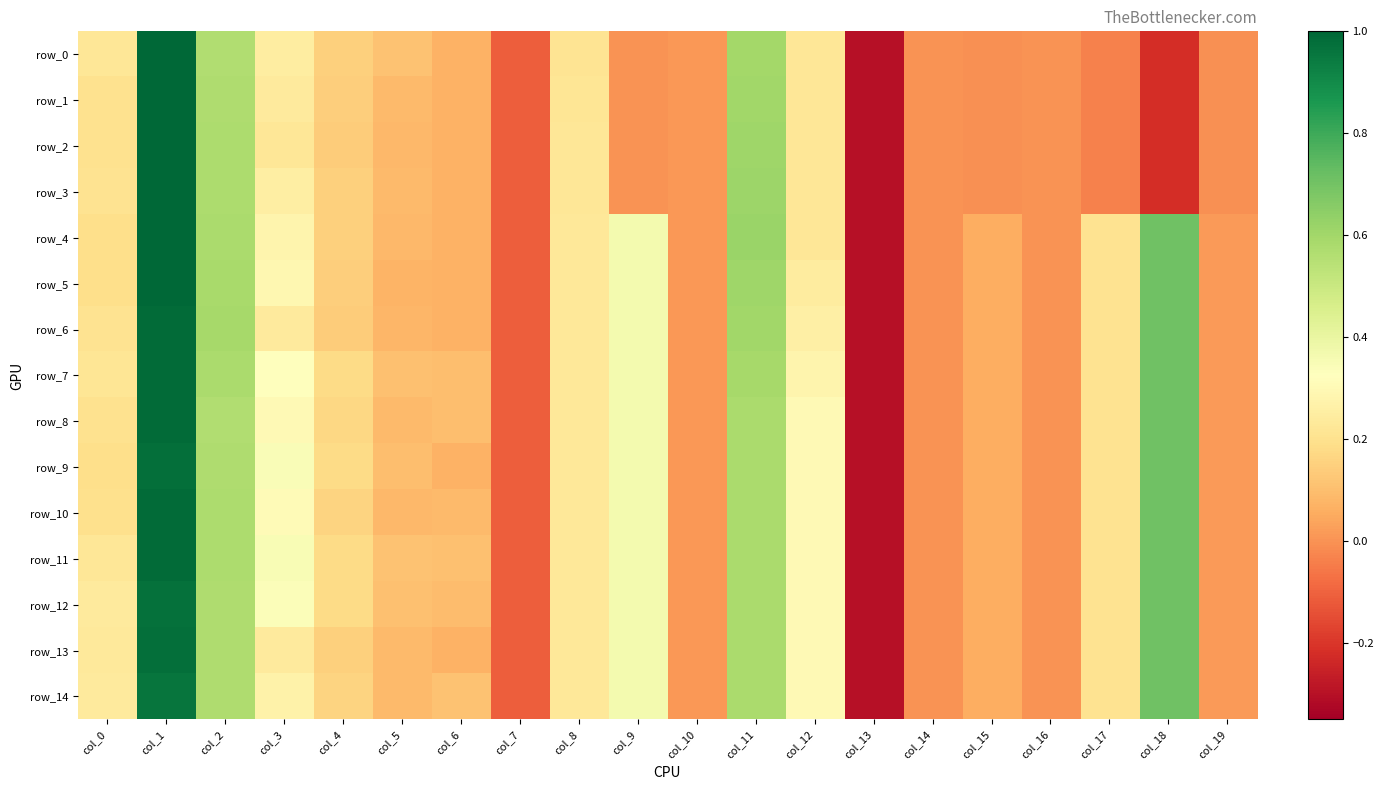

Is it true that row_13 equals 0.7 at col_18?

True